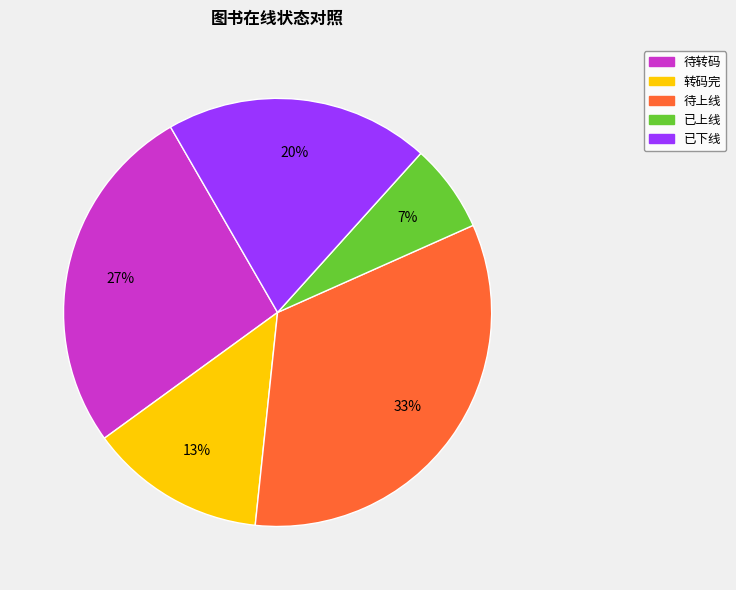

To the nearest percent, what is the average slice percentage?

20%